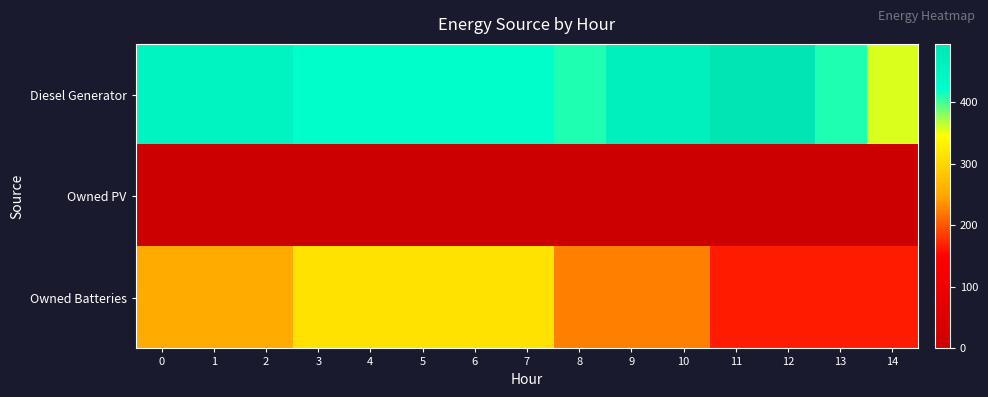

Reading left to right, what are all the values shown in this chart?

Diesel Generator: 0=449	1=449	2=449	3=423	4=423	5=423	6=423	7=423	8=410	9=464	10=464	11=495	12=495	13=410	14=357
Owned PV: 0=0	1=0	2=0	3=0	4=0	5=0	6=0	7=0	8=0	9=0	10=0	11=0	12=0	13=0	14=0
Owned Batteries: 0=255	1=255	2=255	3=315	4=315	5=315	6=315	7=315	8=225	9=225	10=225	11=165	12=165	13=165	14=165